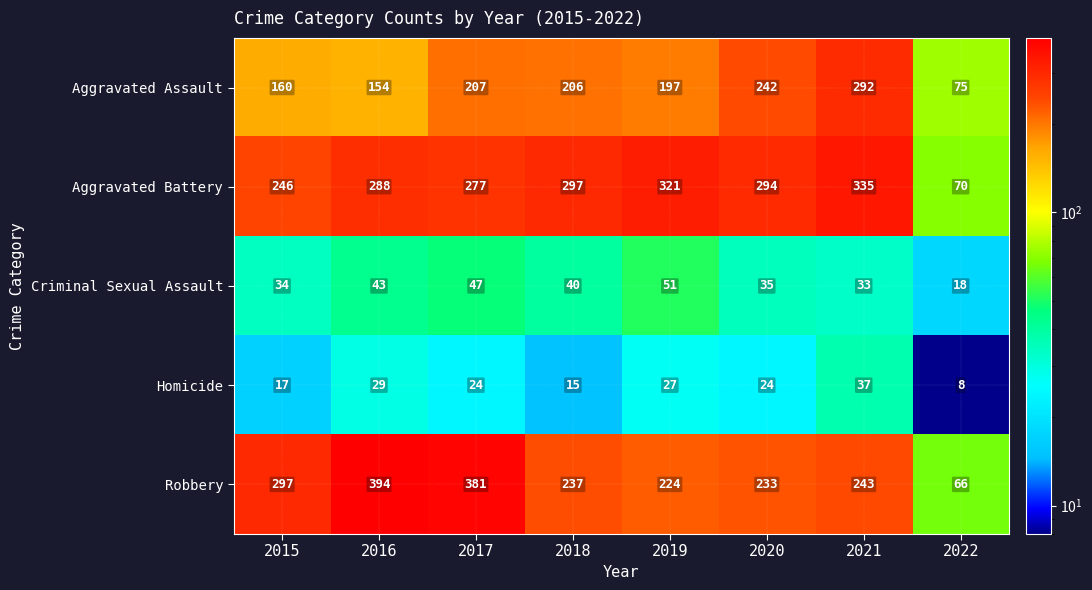

At how many categories does at least one series exceed 339?

2